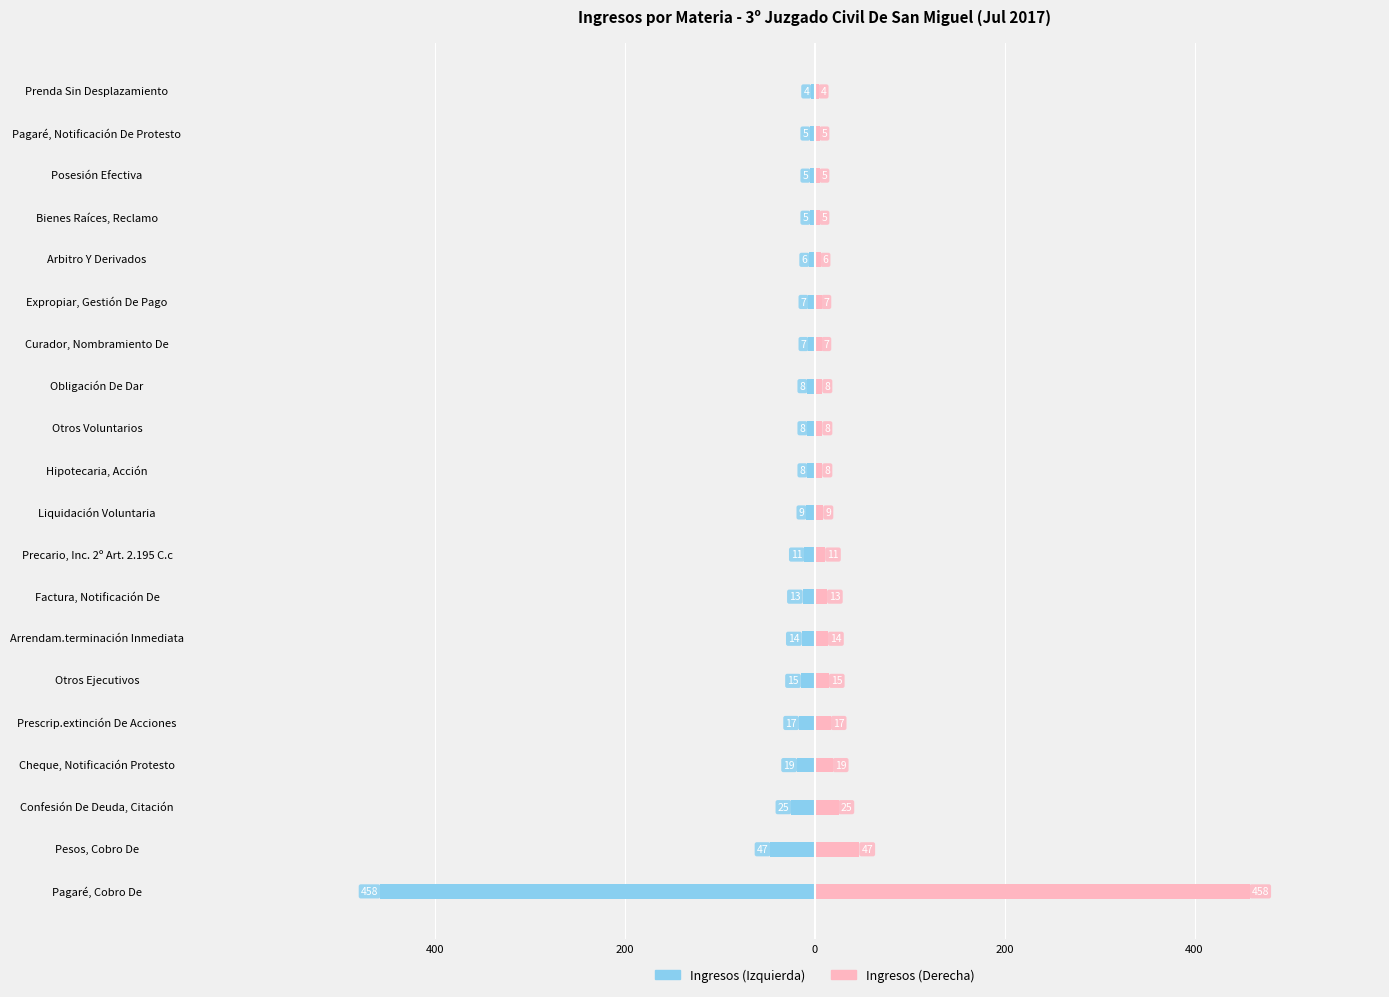

Which series changed the most between Liquidación Voluntaria and Posesión Efectiva?

Ingresos